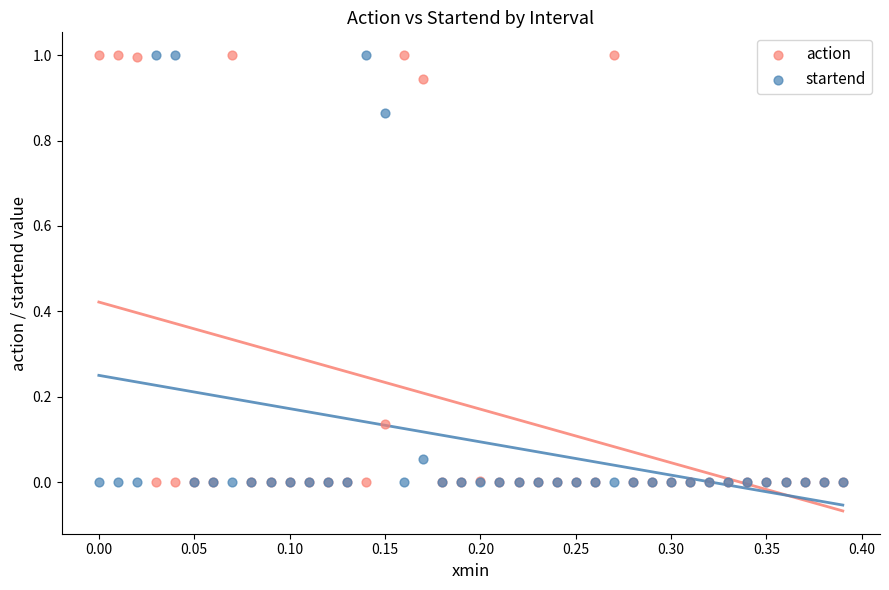

What are all the series names shown in the legend?

action, startend